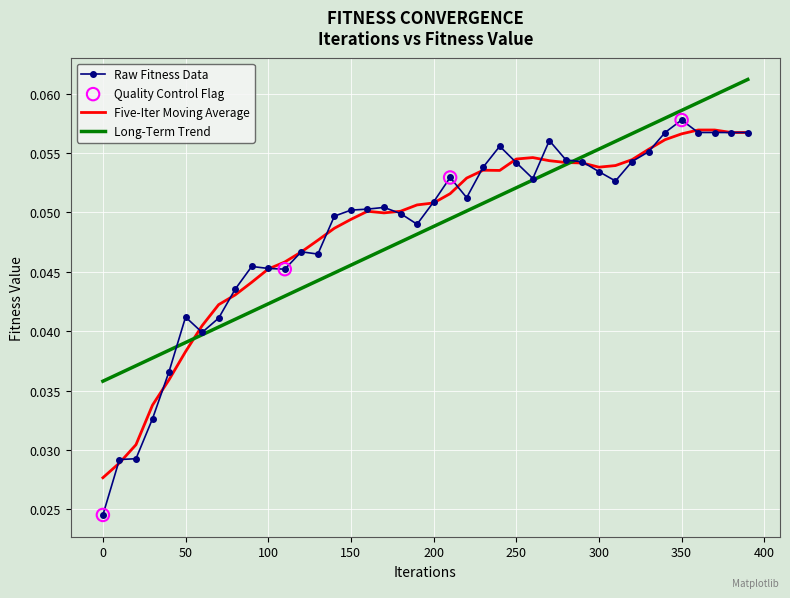

Which series has the largest range (max minus min)?

Raw Fitness Data